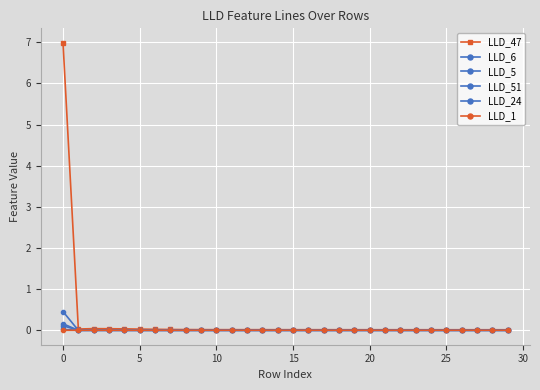

How many interior local peaks does the LLD_5 series have?

3